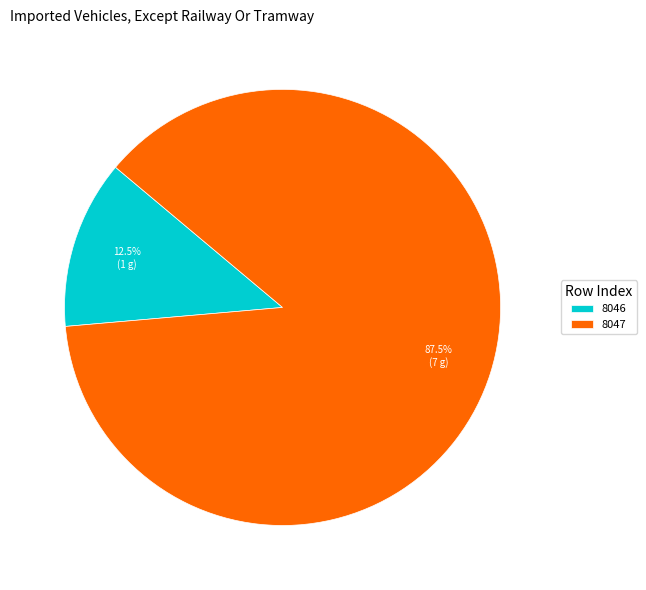

Is there any slice that represents more than half of the pie?

Yes